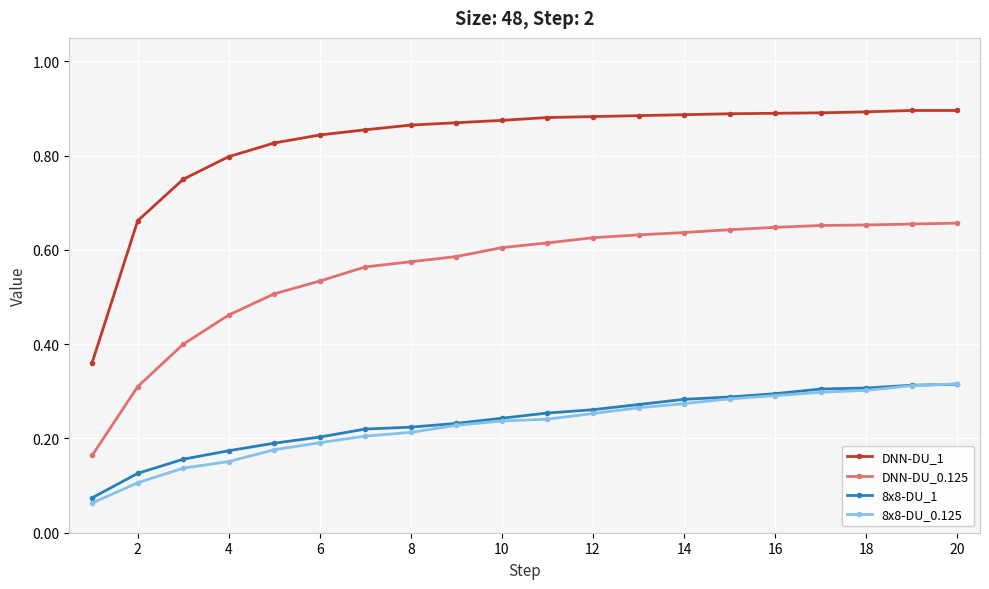

How many lines are shown in the chart?

4